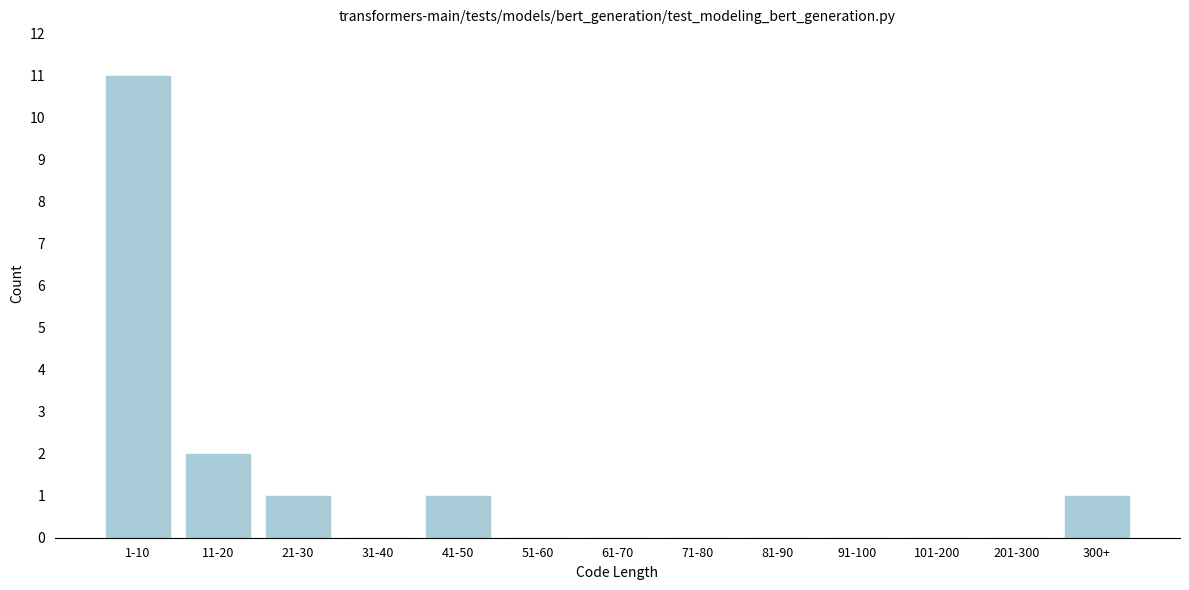

Reading left to right, list all the values displayed in this chart.

1-10=11	11-20=2	21-30=1	31-40=0	41-50=1	51-60=0	61-70=0	71-80=0	81-90=0	91-100=0	101-200=0	201-300=0	300+=1